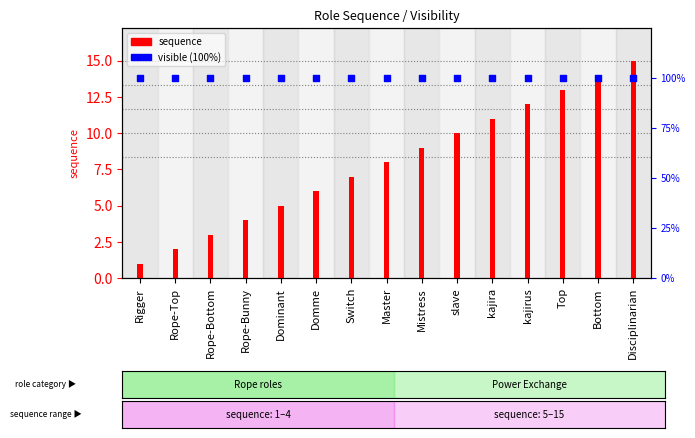

Is the value of sequence at Top greater than the value of visible (100%) at slave?

No